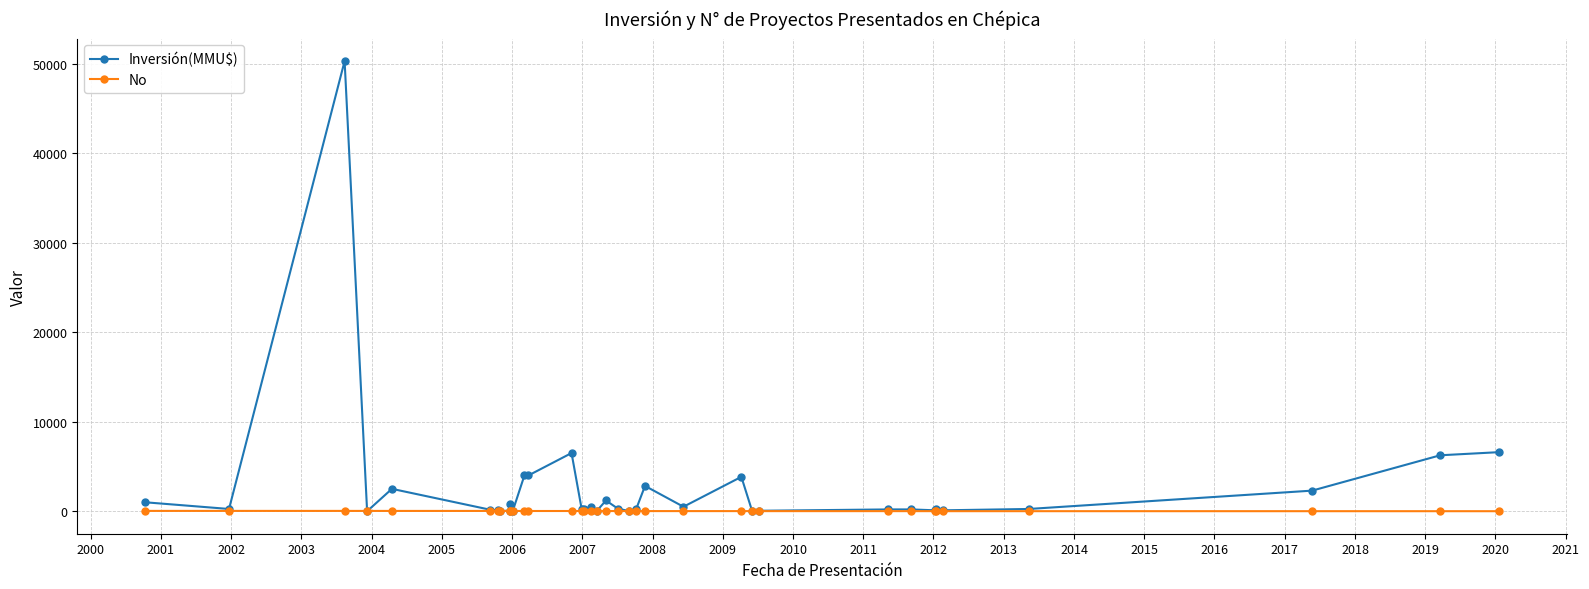

List the series in order of their peak value, highest first.

Inversión(MMU$), No